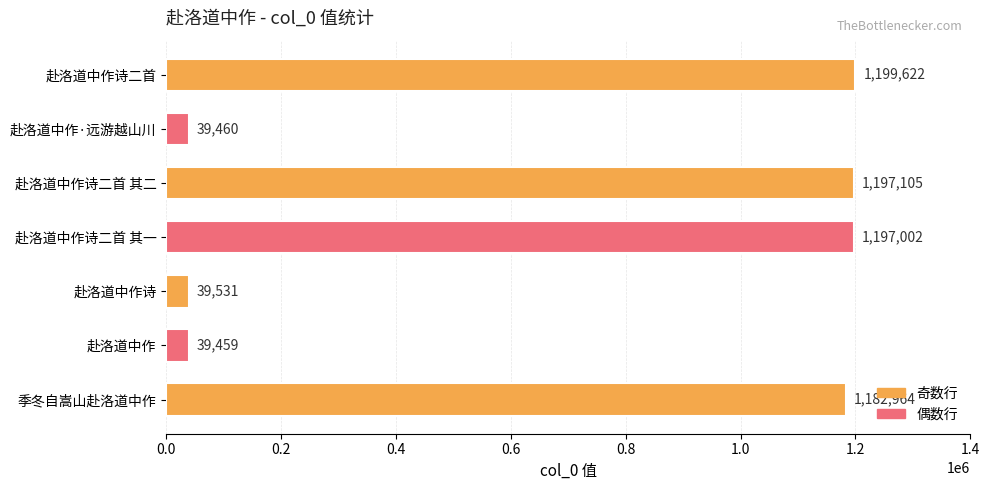

What is the smallest value displayed?

39459